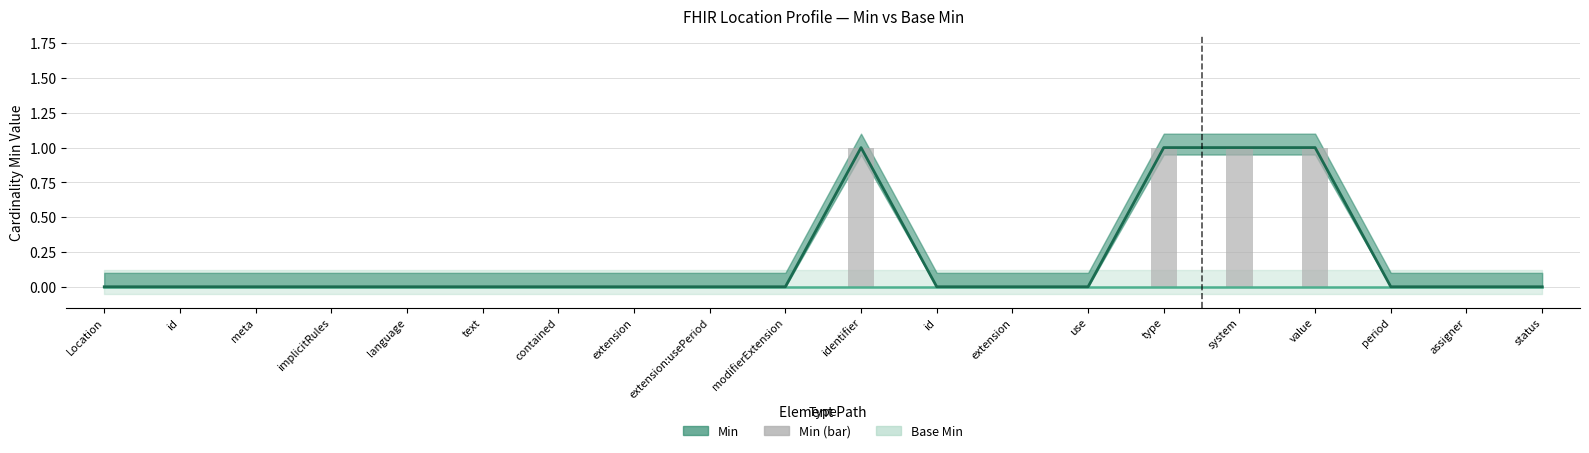

How many positive values are there?

4